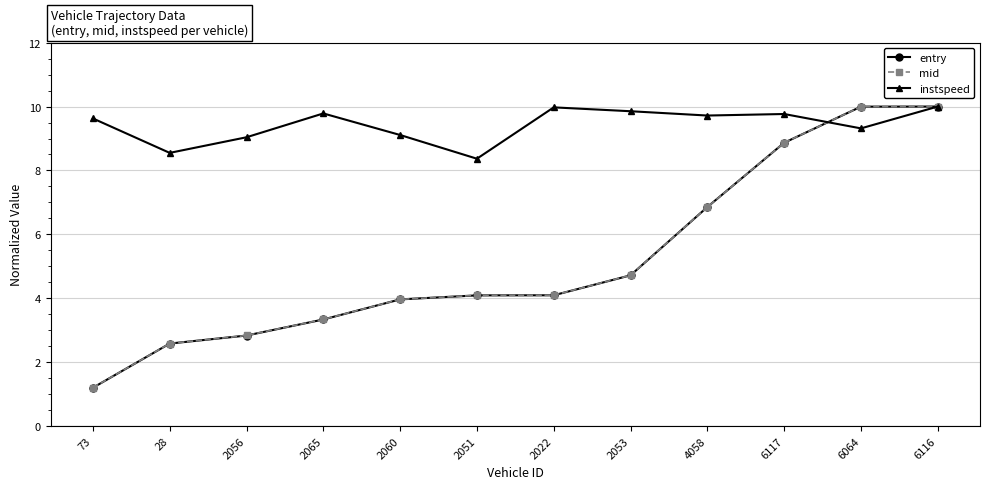

The mid series shows 3.6 at 4058. True or false?

False